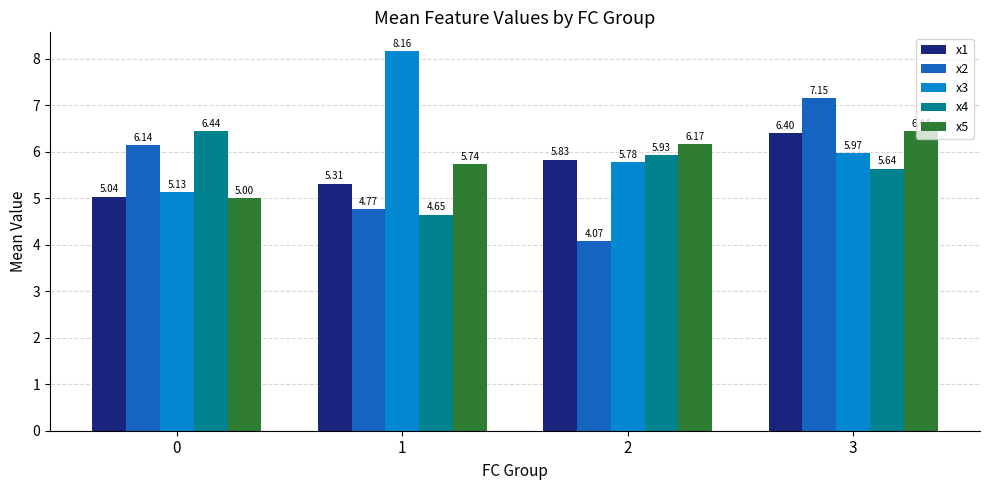

How many categories are shown in the chart?

4